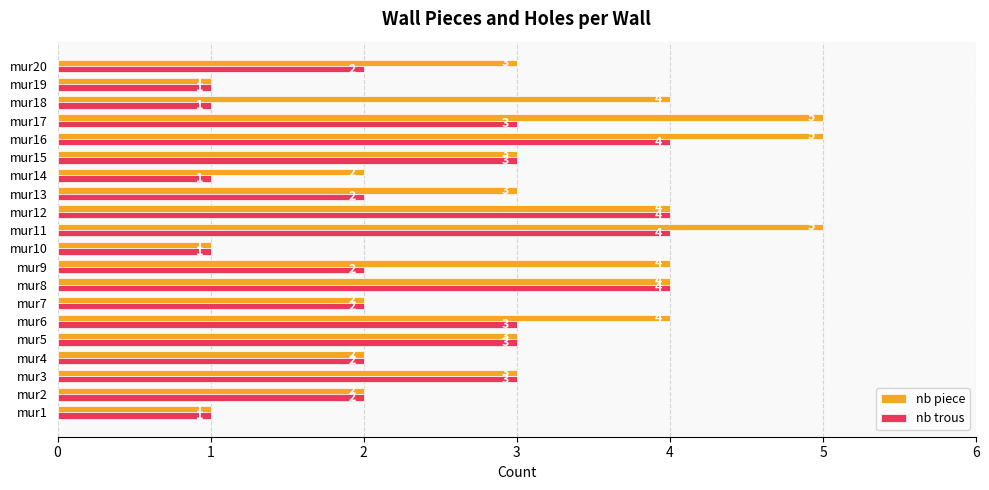

Count the nb trous values in the range 2 to 3.

11